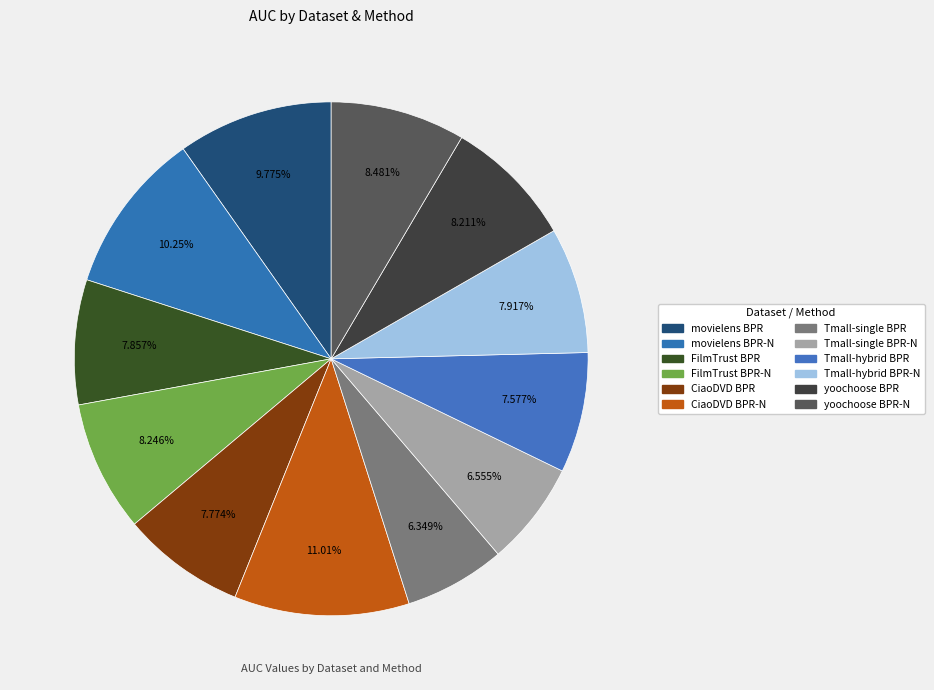

How many slices are in this pie chart?

12